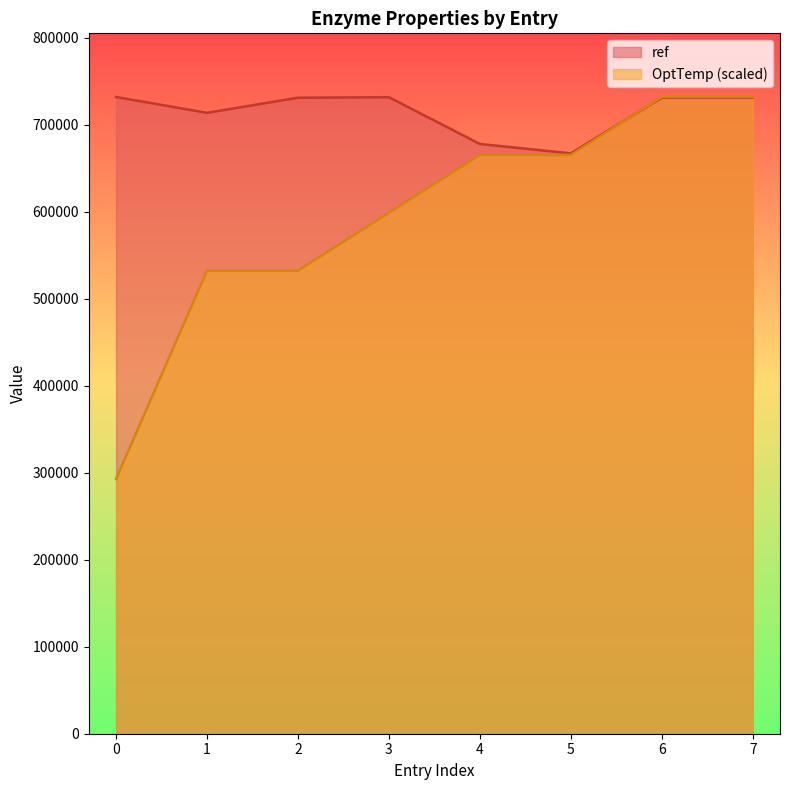

Rank the series at 7 from lowest to highest value.

ref, OptTemp